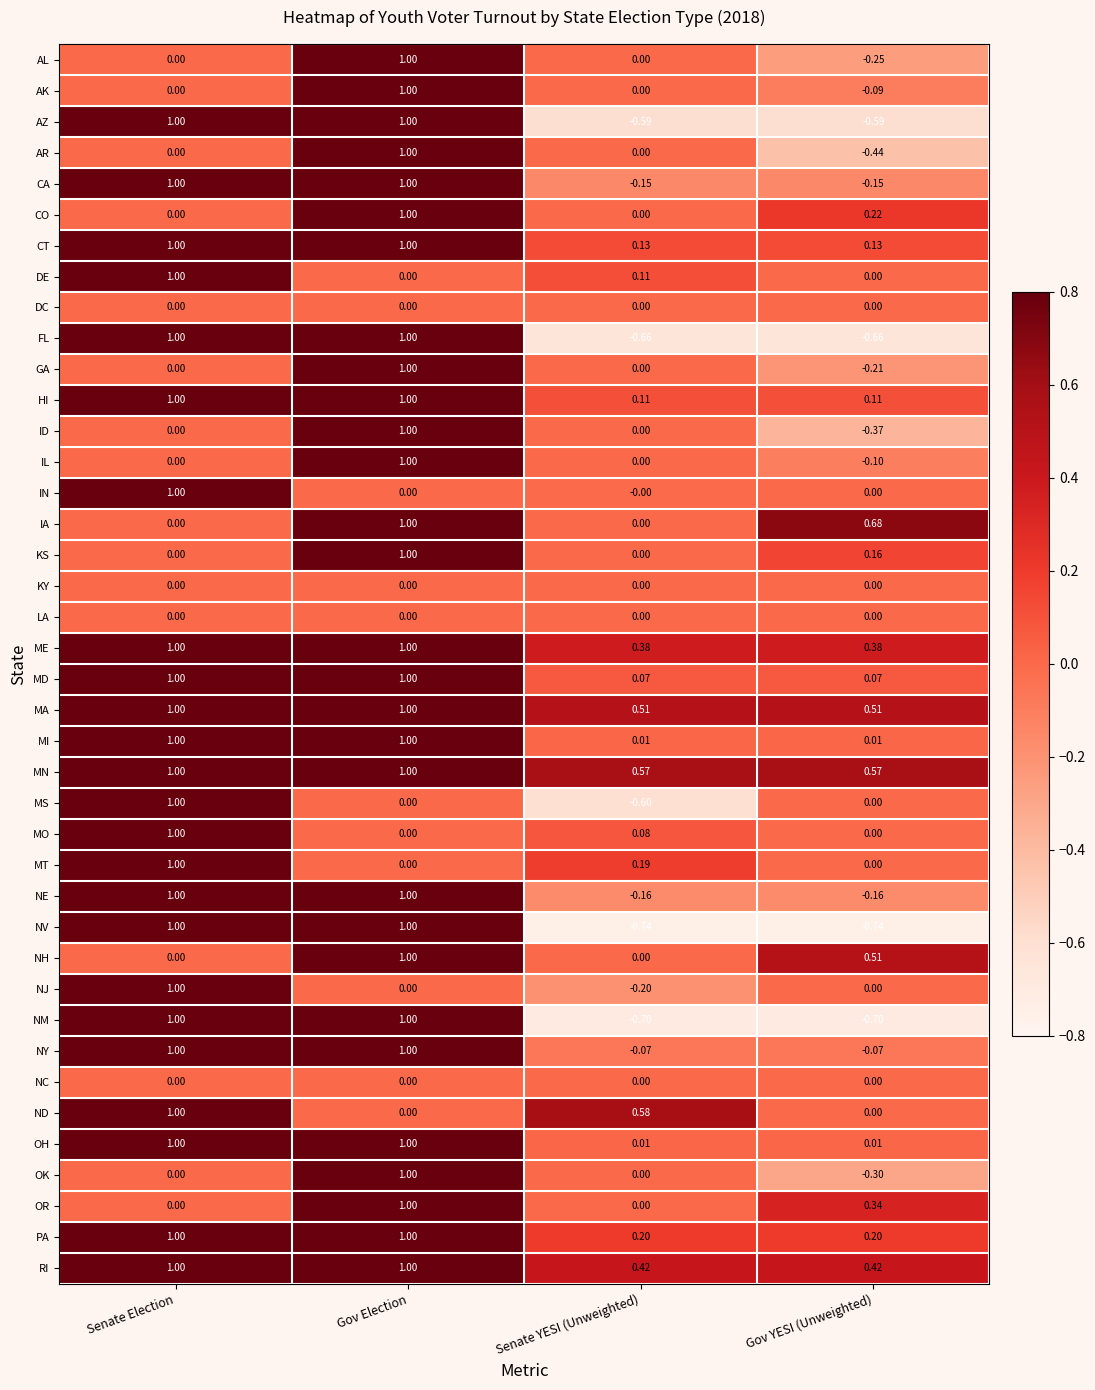

At how many categories does at least one series exceed 0?

4